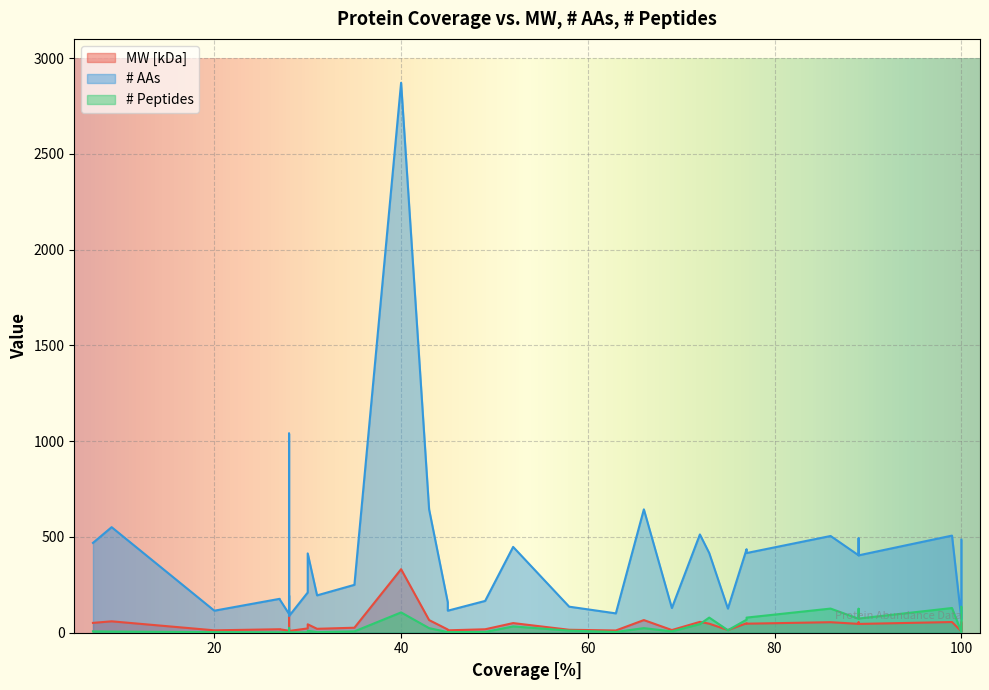

The value of # AAs at 40 is 4049.6. True or false?

False